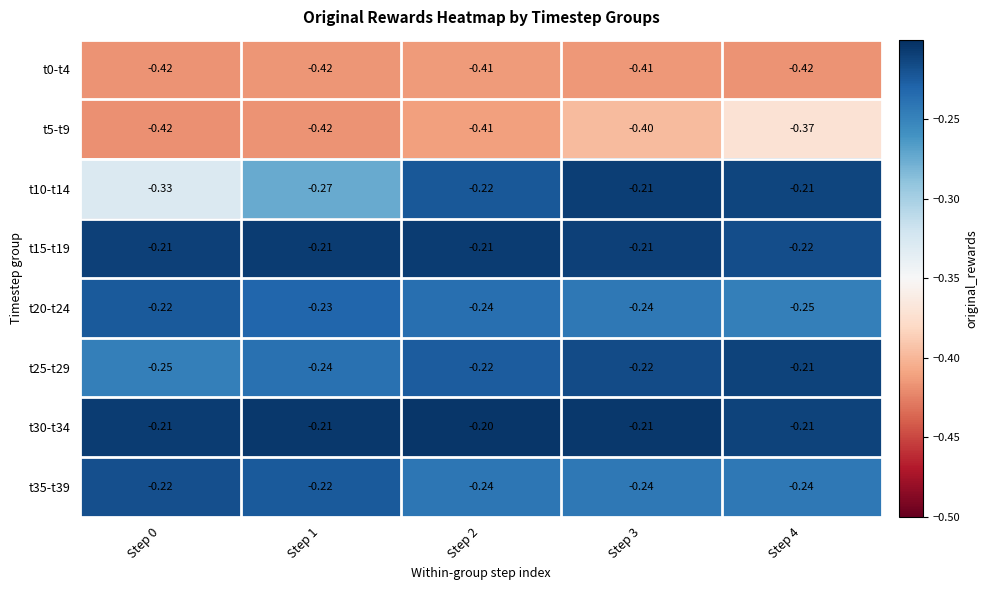

Is the value of t20-t24 at Step 3 greater than the value of t0-t4 at Step 4?

Yes